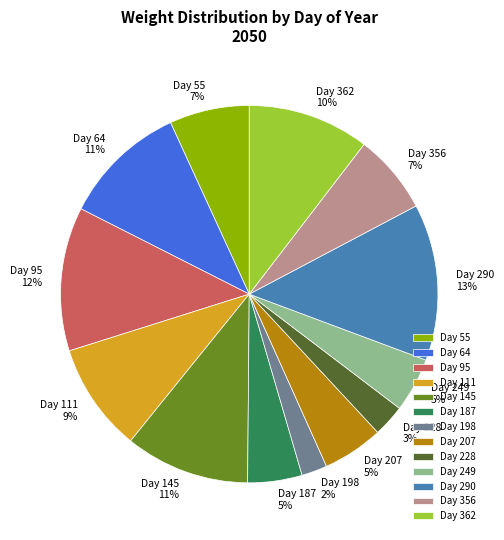

To the nearest percent, what is the combined percentage of Day 207 and Day 249?

10%